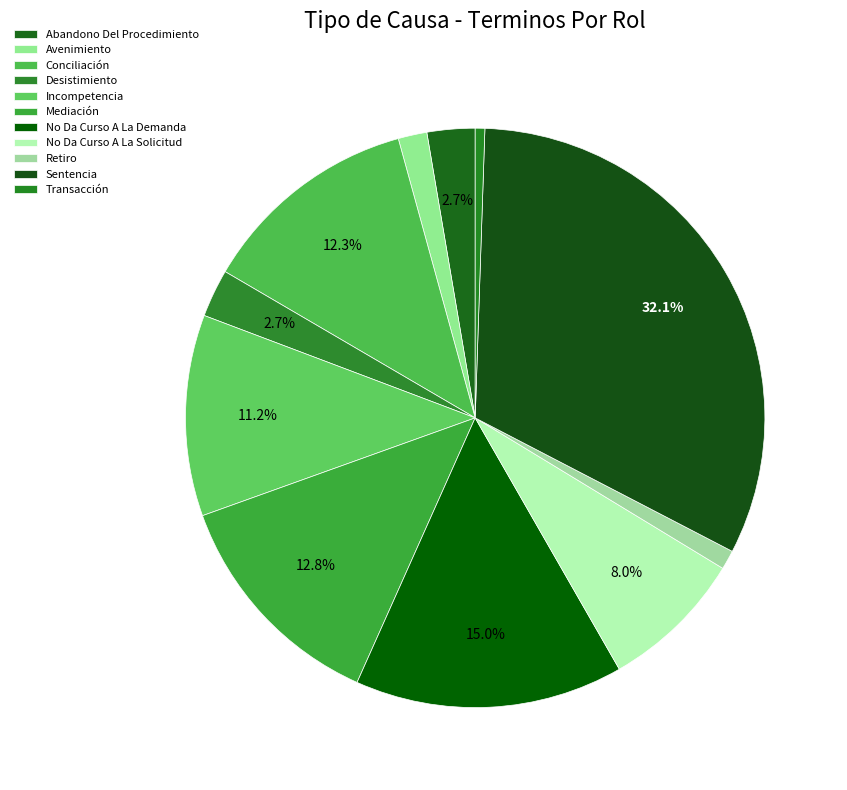

To the nearest percent, what is the average slice percentage?

9%